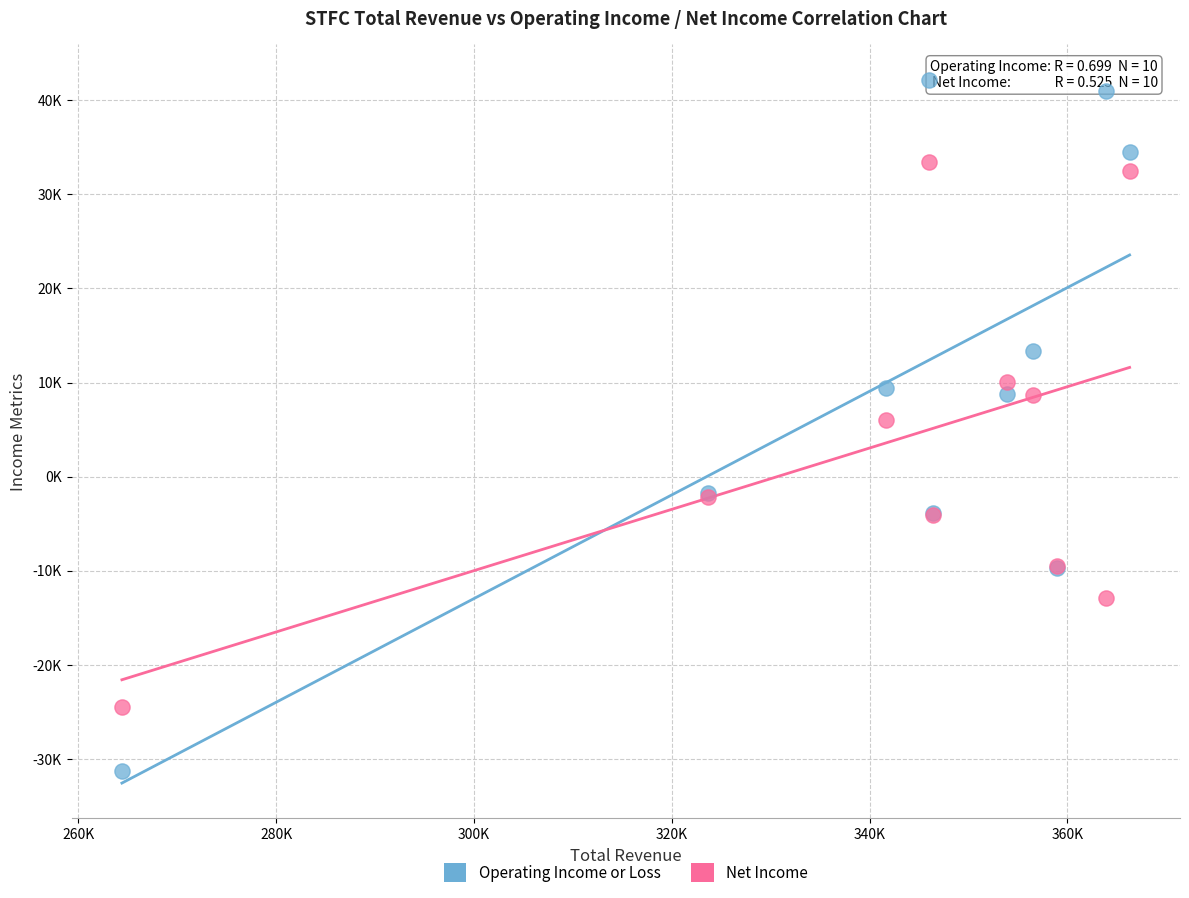

What are all the series names shown in the legend?

Operating Income or Loss, Net Income